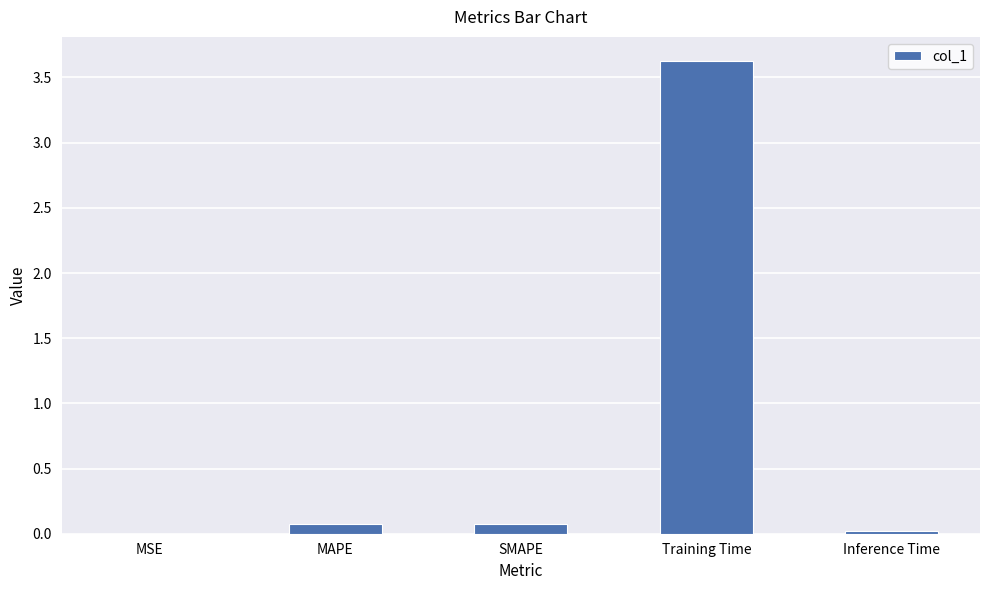

What is the maximum value shown in the chart?

3.6